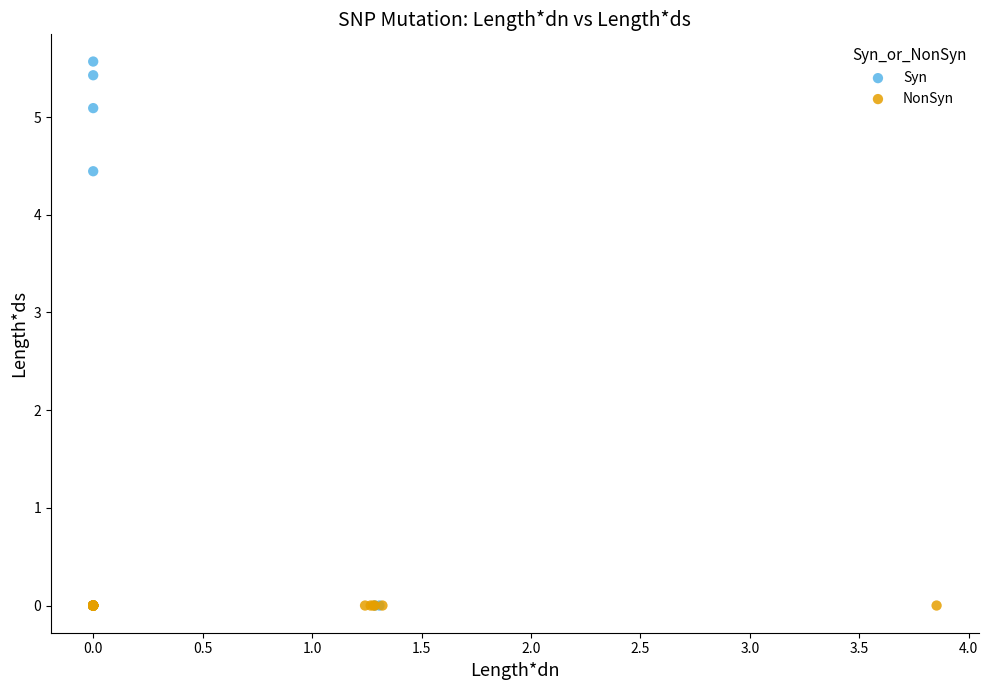

Which series reaches the maximum Y coordinate?

Syn